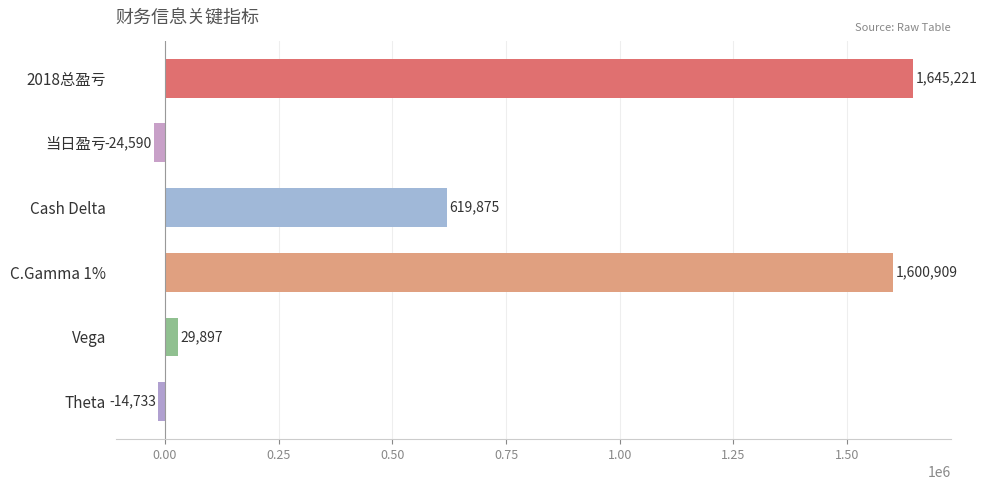

At which label is the value closest to 810315?

Cash Delta